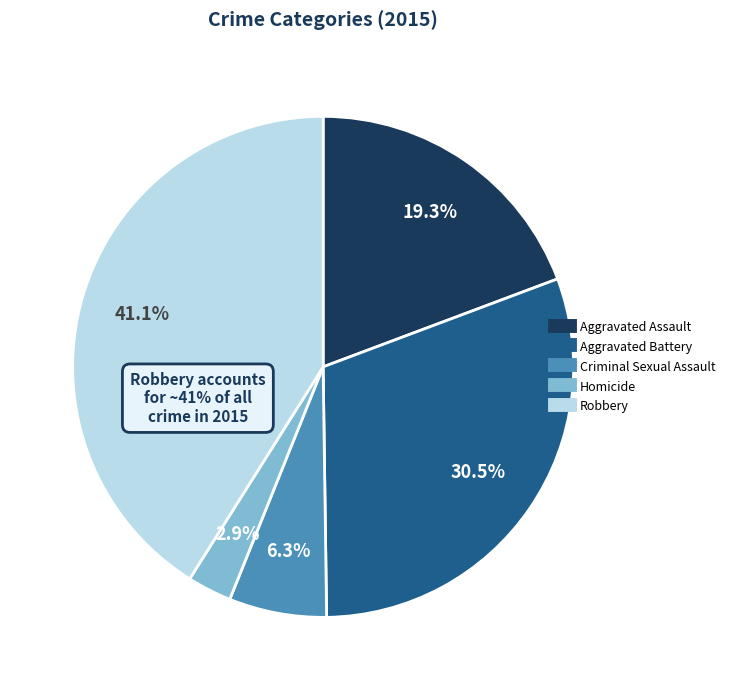

What percentage is the Criminal Sexual Assault slice, to the nearest percent?

6%